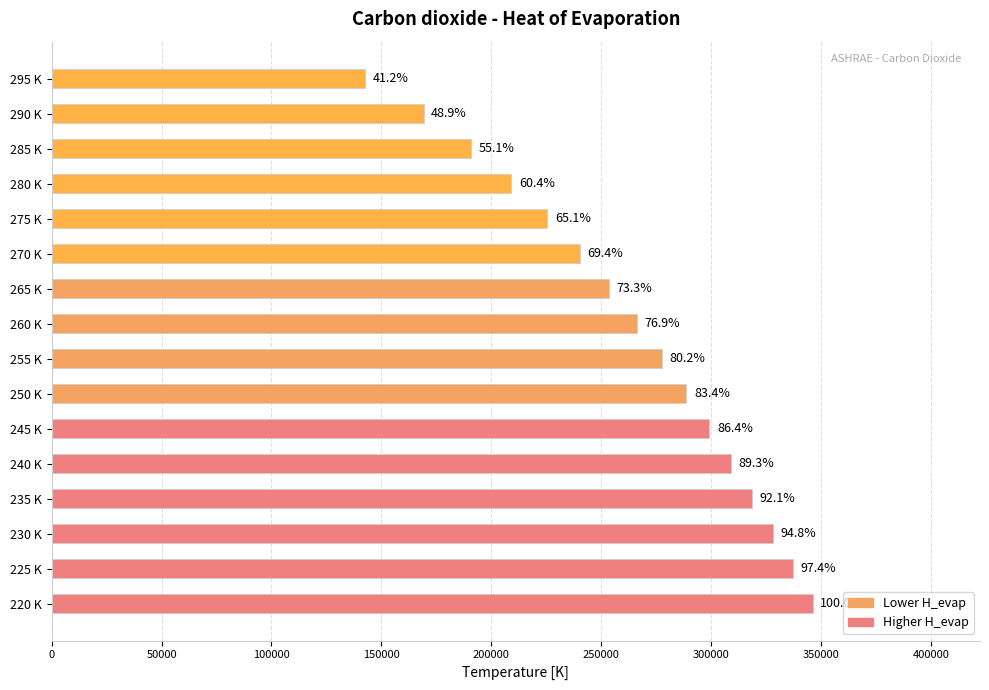

How many bars are there in total?

16